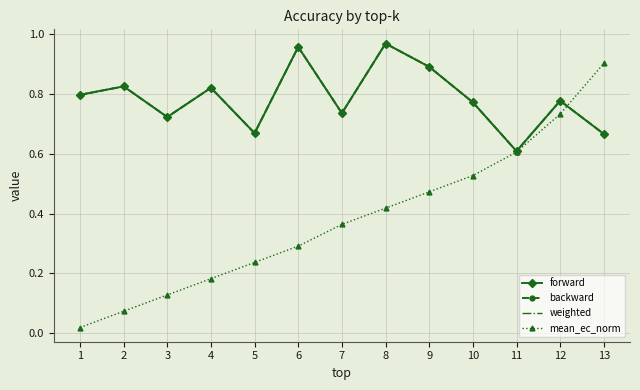

How many lines are shown in the chart?

4